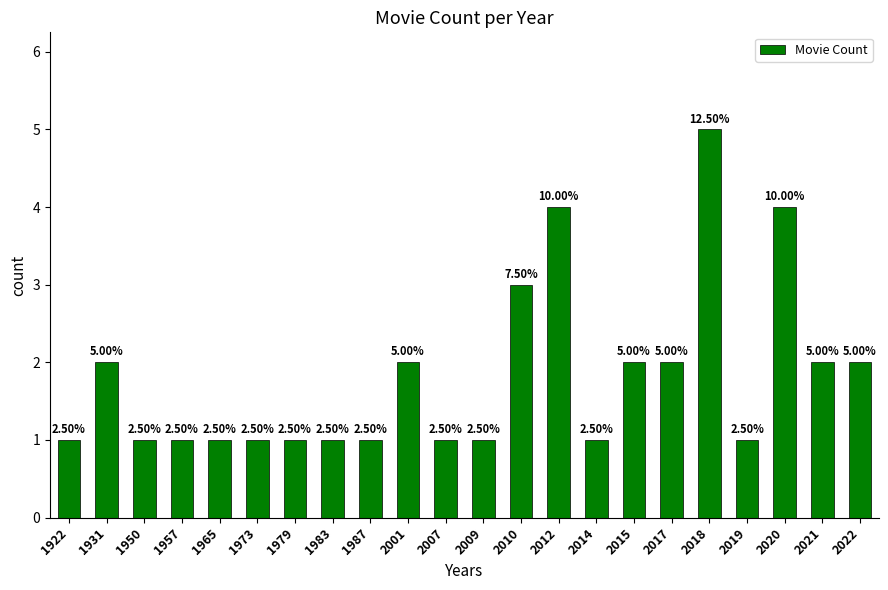

How many bars are there in total?

22